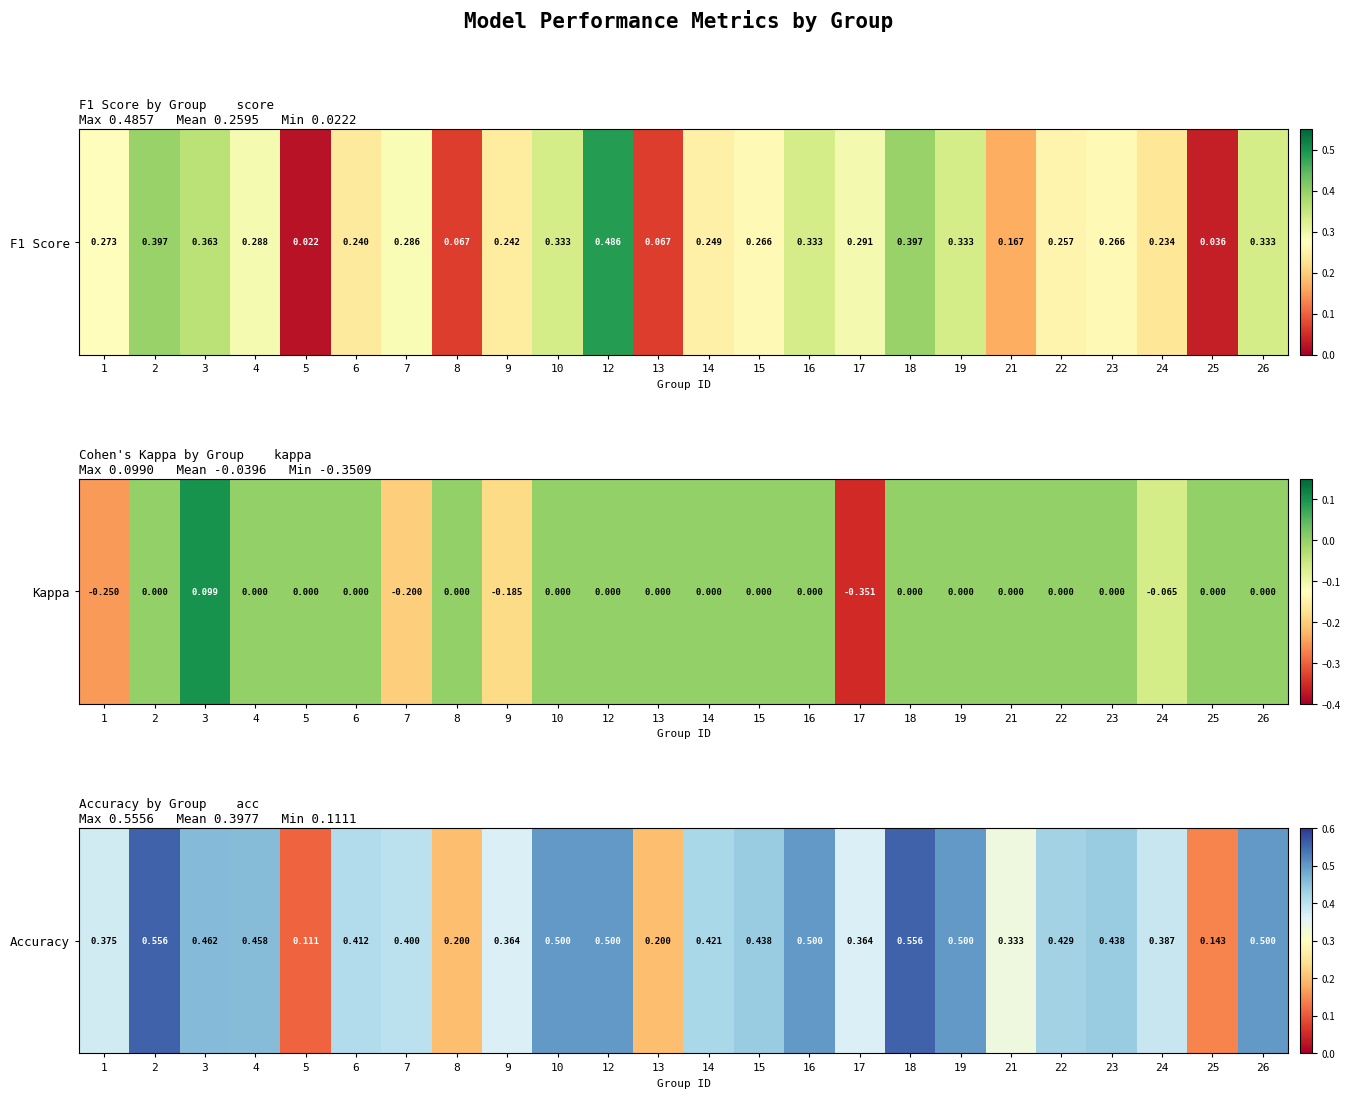

What is the difference between the maximum and minimum values?

0.4